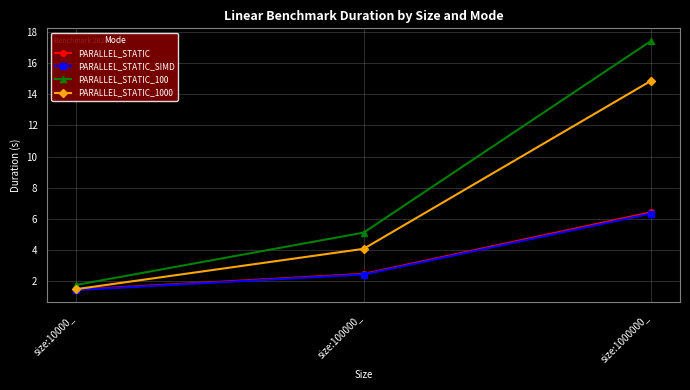

Reading right to left, list all the values displayed in this chart.

PARALLEL_STATIC: size:1000000_=6.4	size:100000_=2.5	size:10000_=1.5
PARALLEL_STATIC_SIMD: size:1000000_=6.4	size:100000_=2.4	size:10000_=1.5
PARALLEL_STATIC_100: size:1000000_=17.4	size:100000_=5.1	size:10000_=1.8
PARALLEL_STATIC_1000: size:1000000_=14.9	size:100000_=4.1	size:10000_=1.5